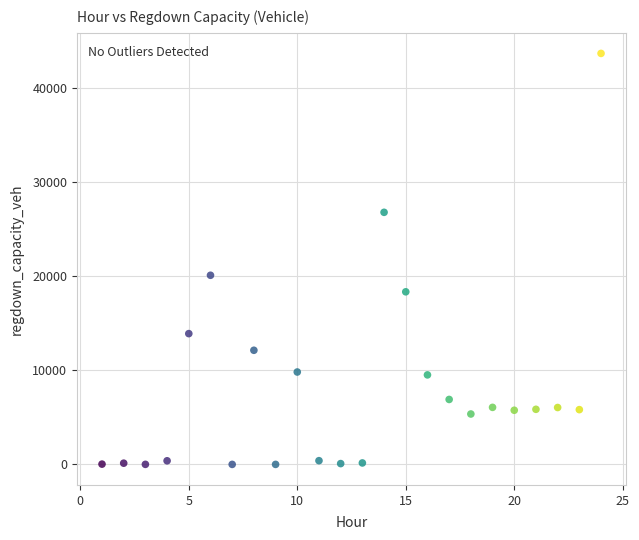

What is the range of X values (max minus min)?

23.0